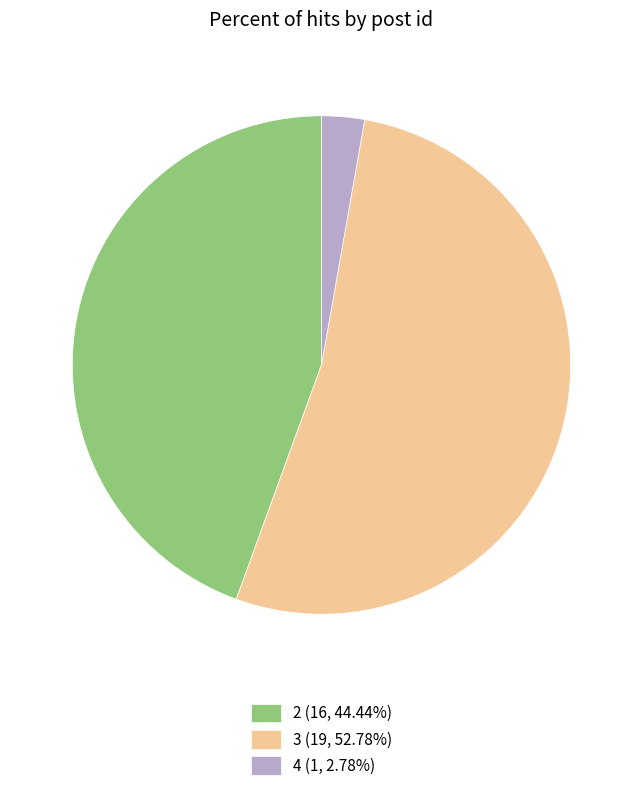

How many slices are in this pie chart?

3